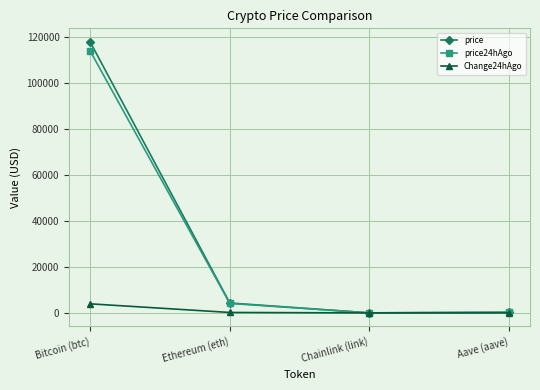

How many distinct data groups are displayed?

3